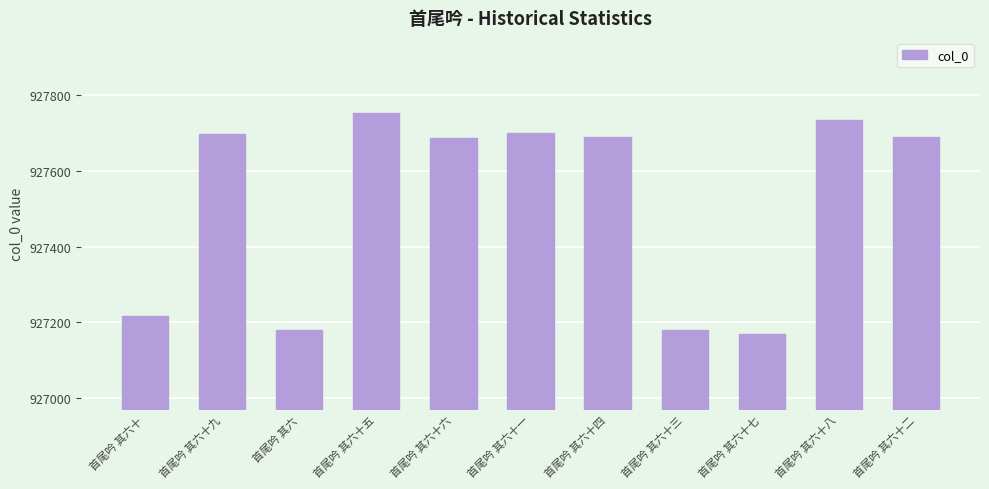

What is the sum of the values at 首尾吟 其六十三 and 首尾吟 其六十?

1854397